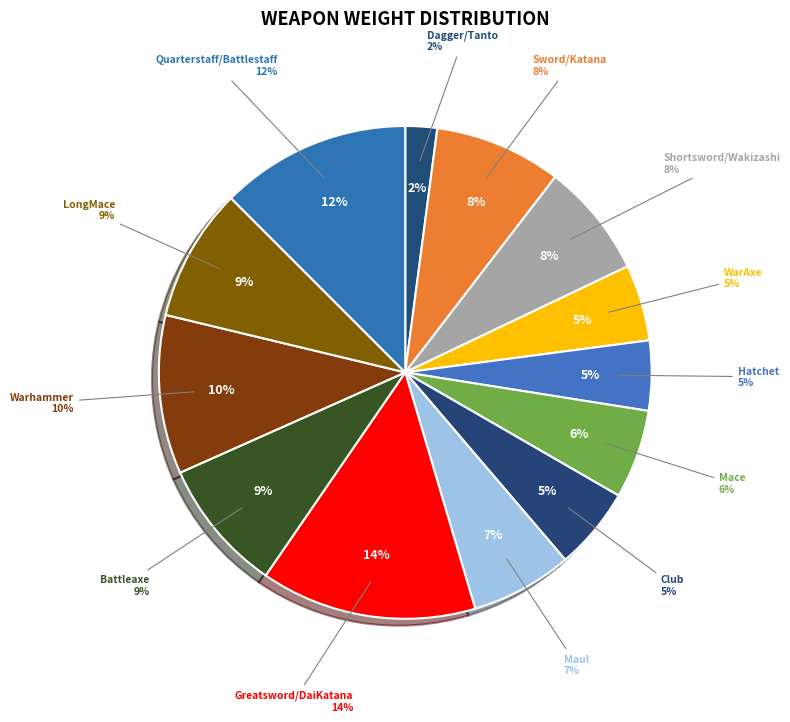

What is the largest slice in the pie chart?

Greatsword/DaiKatana